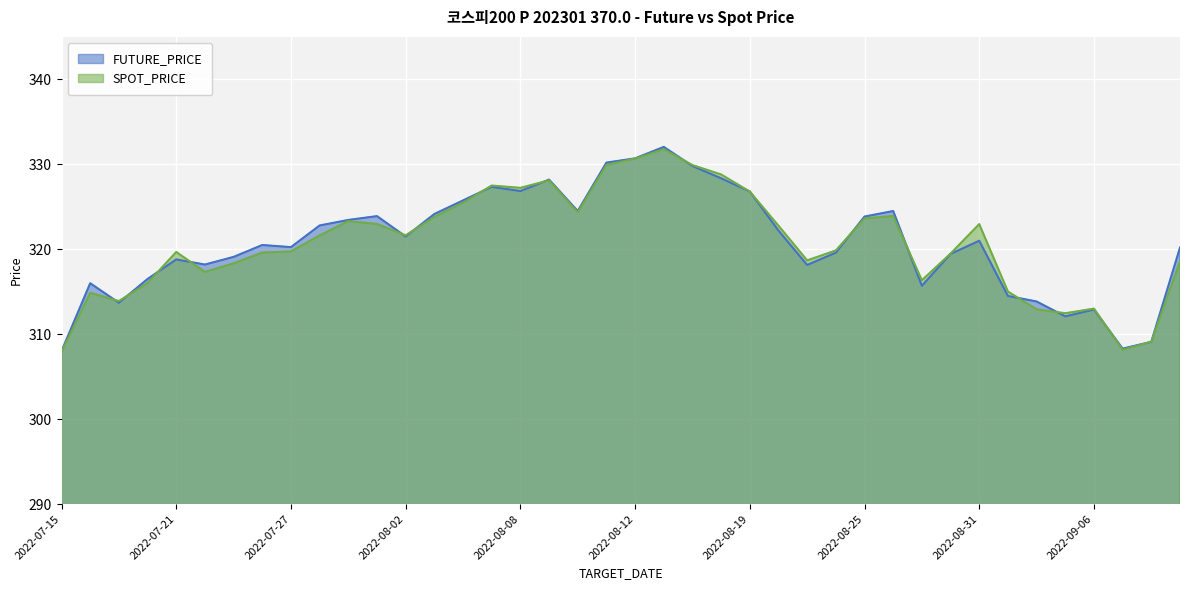

What is the difference between the highest and lowest values at 2022-08-11?

0.3